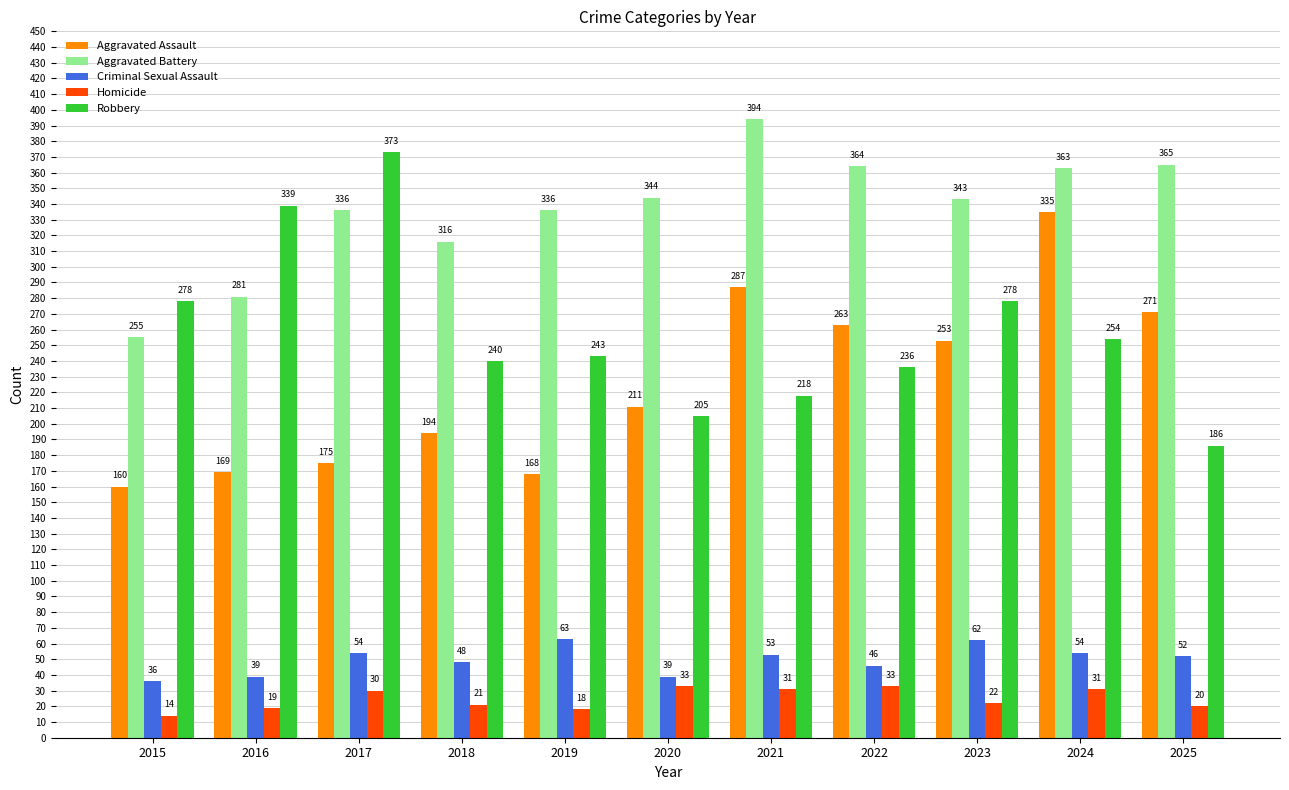

The Aggravated Assault series shows 175 at 2017. True or false?

True